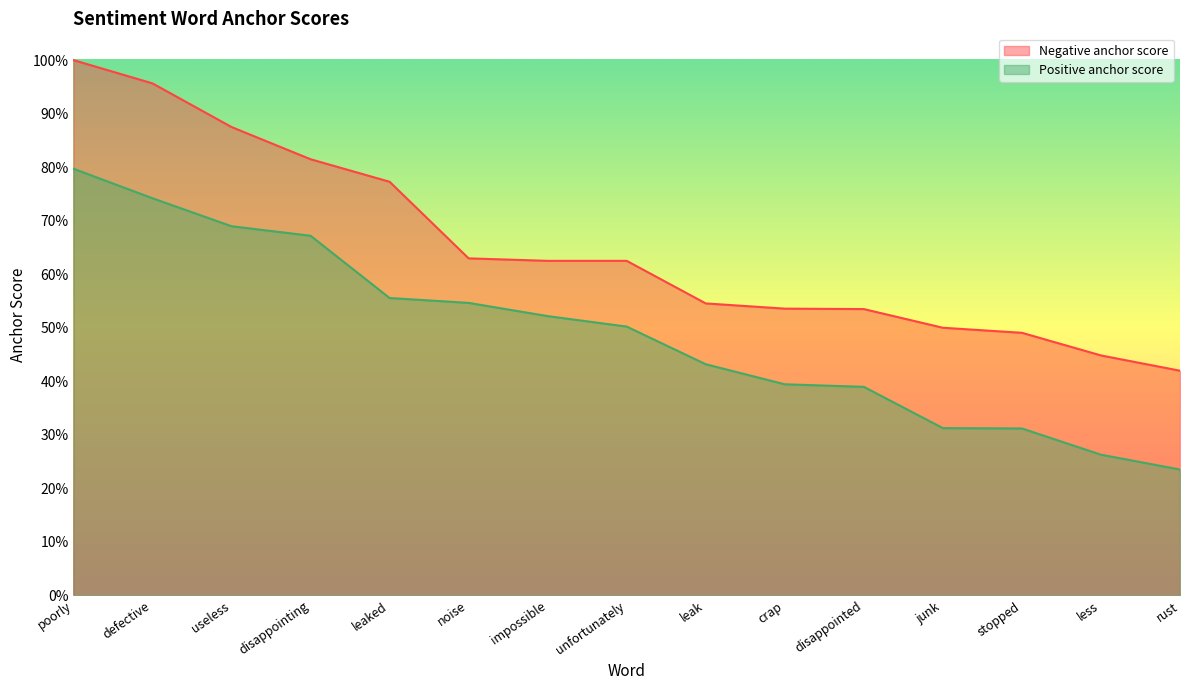

Is it true that Positive anchor score equals 0.1 at impossible?

False